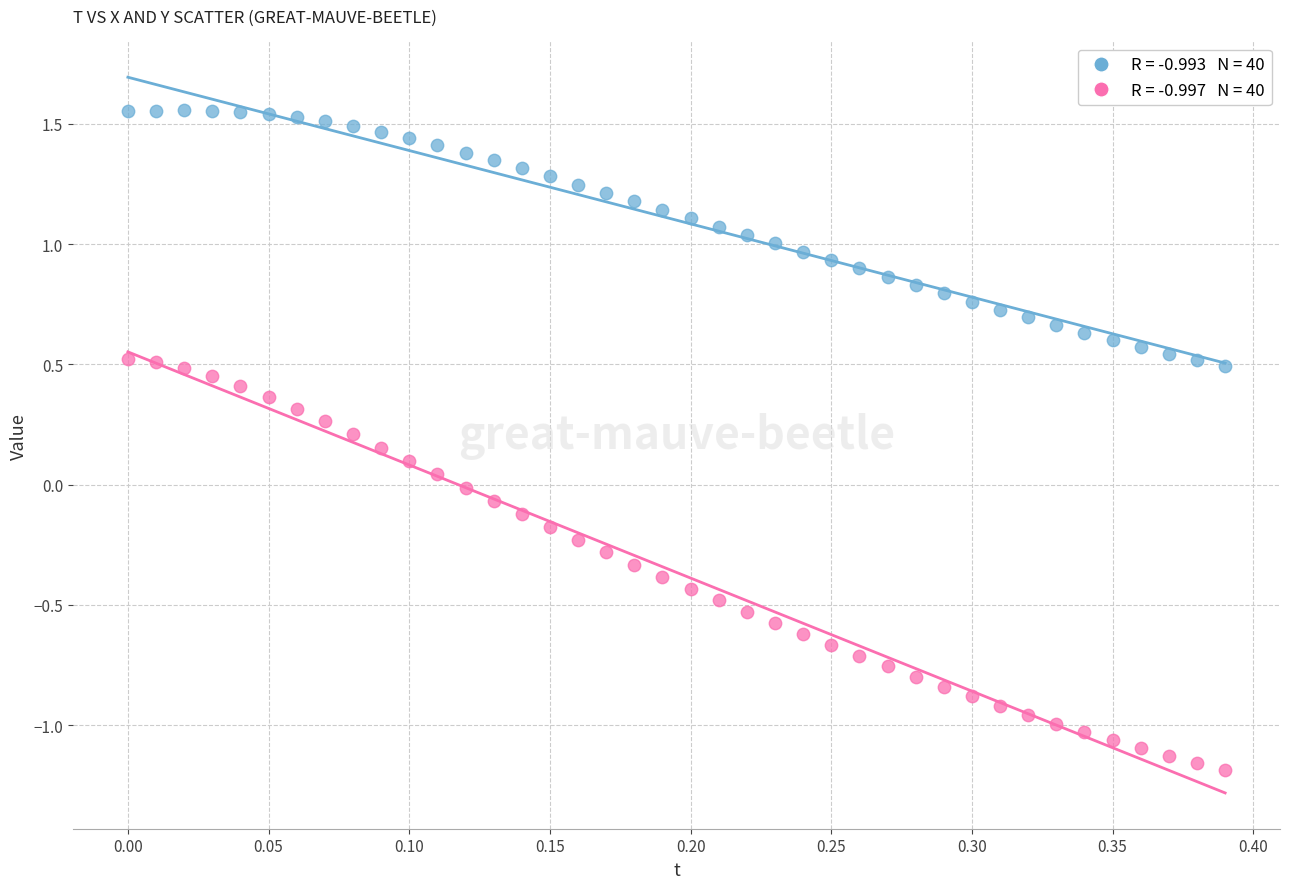

Across all data points, what is the range of Y values (max minus min)?

2.7